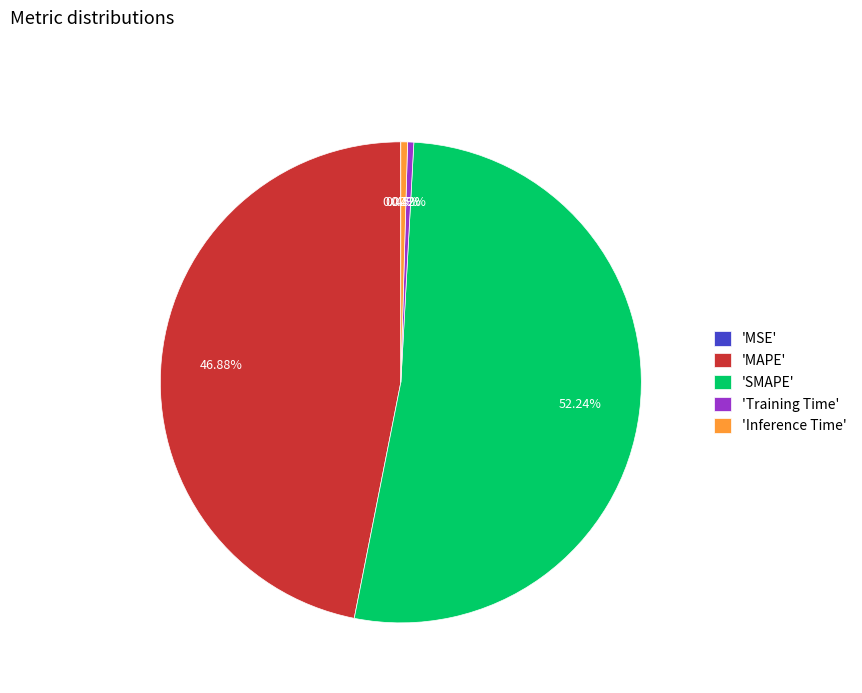

Is the sum of 'Inference Time' and 'SMAPE' greater than half?

Yes